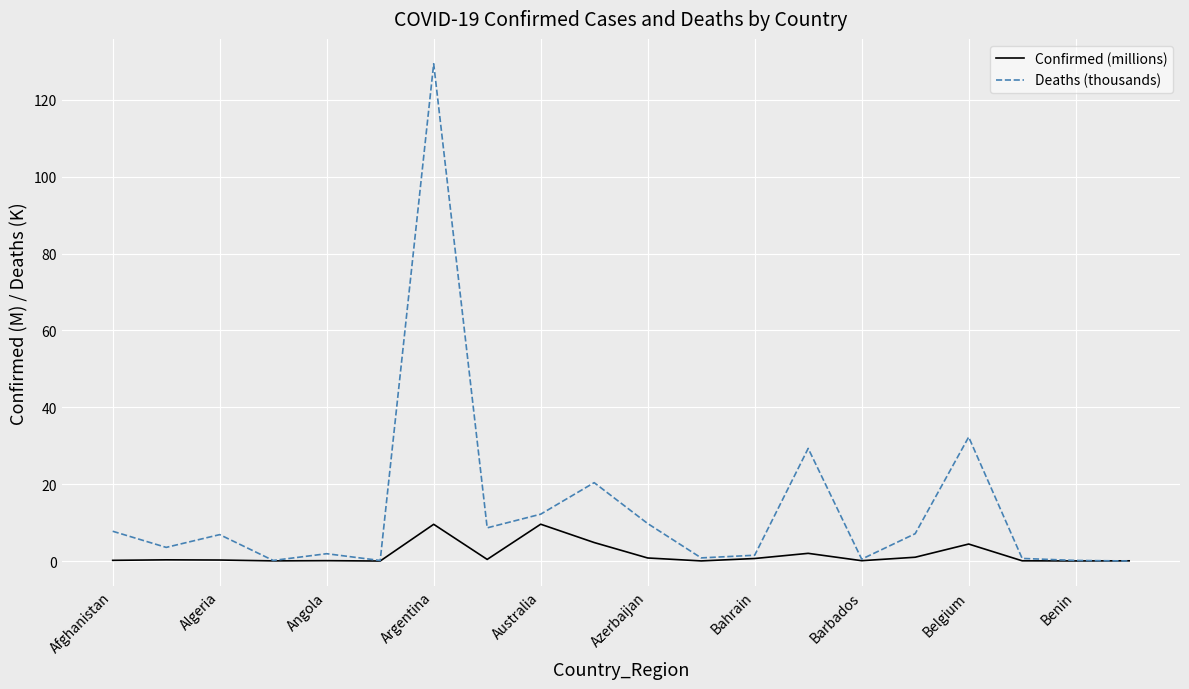

Which series has the widest spread of values?

Deaths (thousands)